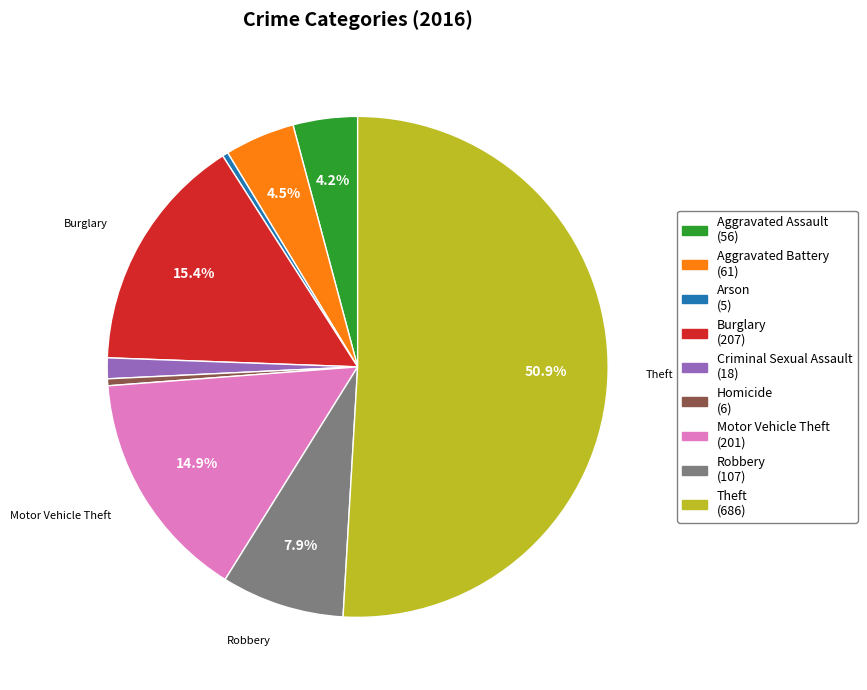

True or false: Motor Vehicle Theft accounts for 15% of the total.

True